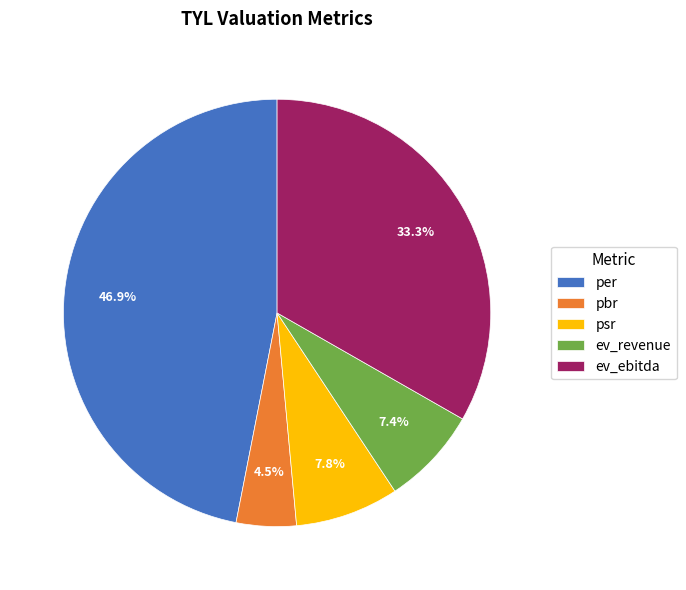

Combined, do ev_revenue and pbr account for over 50%?

No